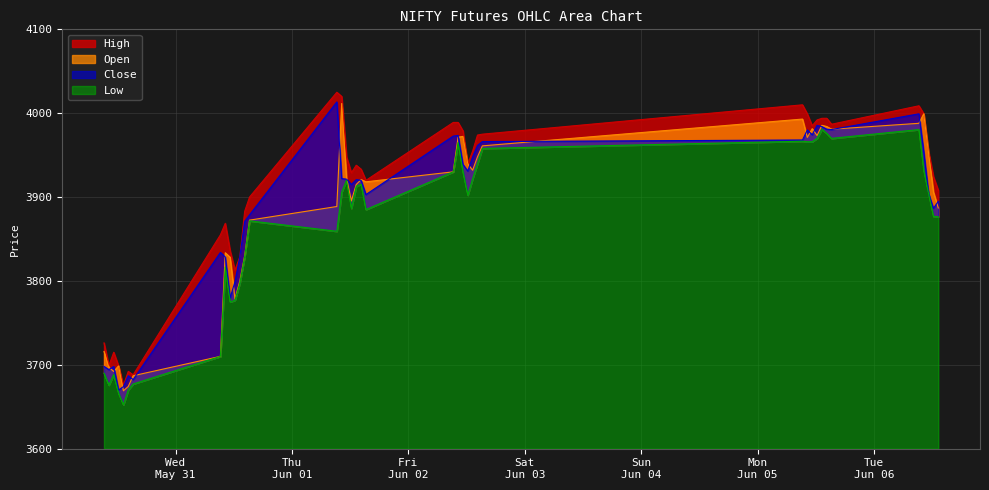

Does the chart display data point markers on the line(s)?

No